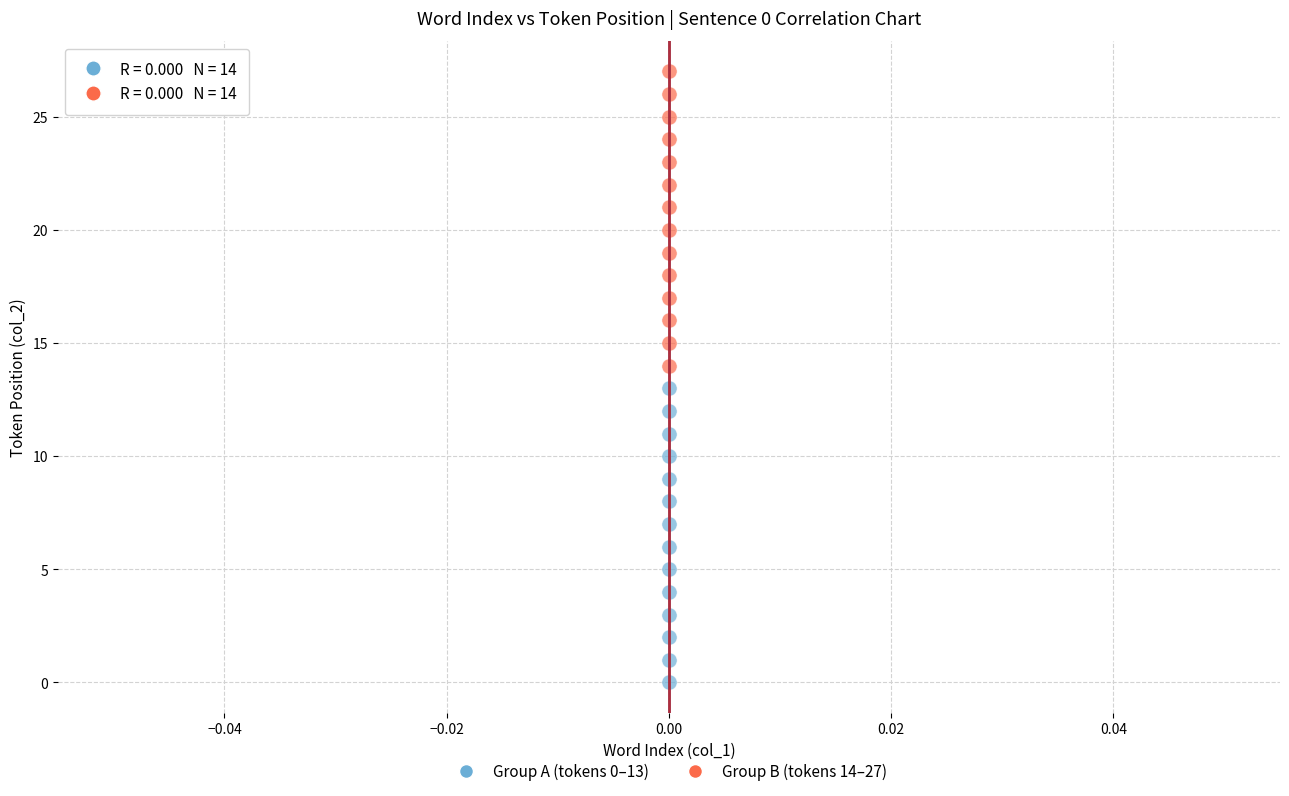

Which series contains the highest Y value?

Group B (tokens 14–27)